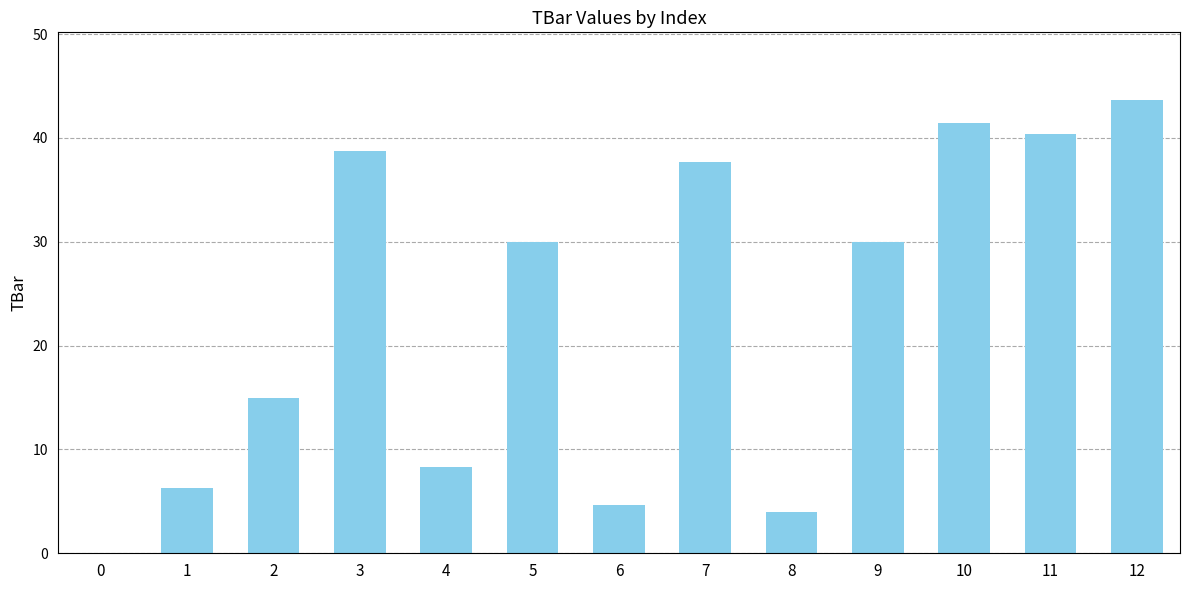

Approximately how many times larger is the value at 3 compared to 6?

8.4